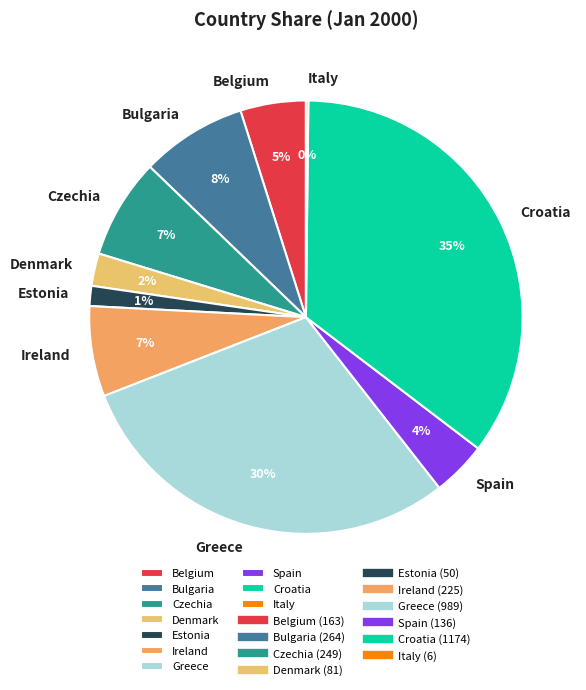

To the nearest percent, what is the difference between the Ireland and Bulgaria slice percentages?

1%